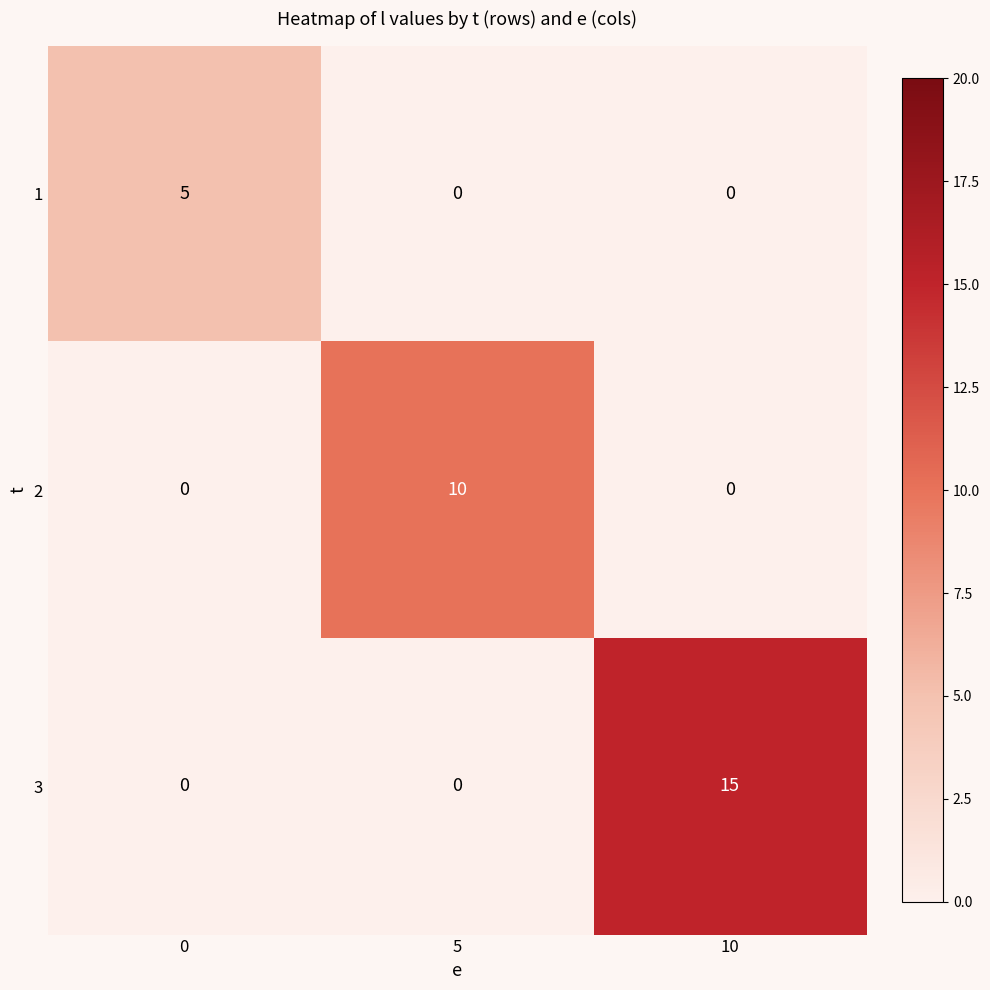

Which category has the highest value across all series?

10